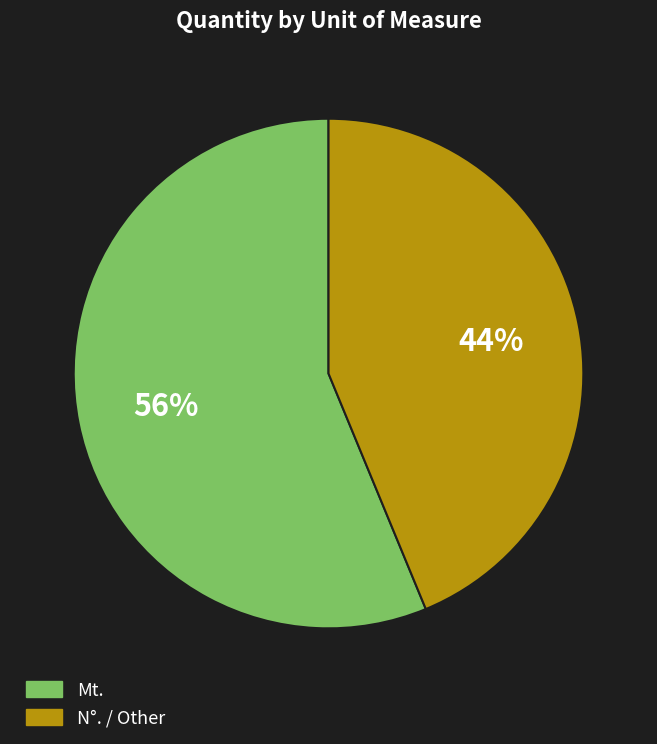

To the nearest percent, what is the average slice percentage?

50%